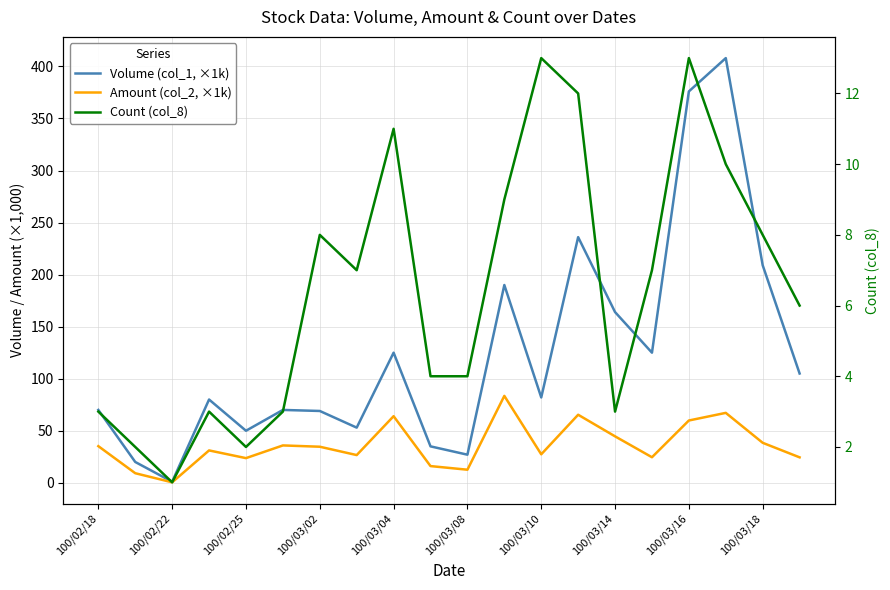

What is the difference between the highest and lowest values at 100/03/18?

201.0